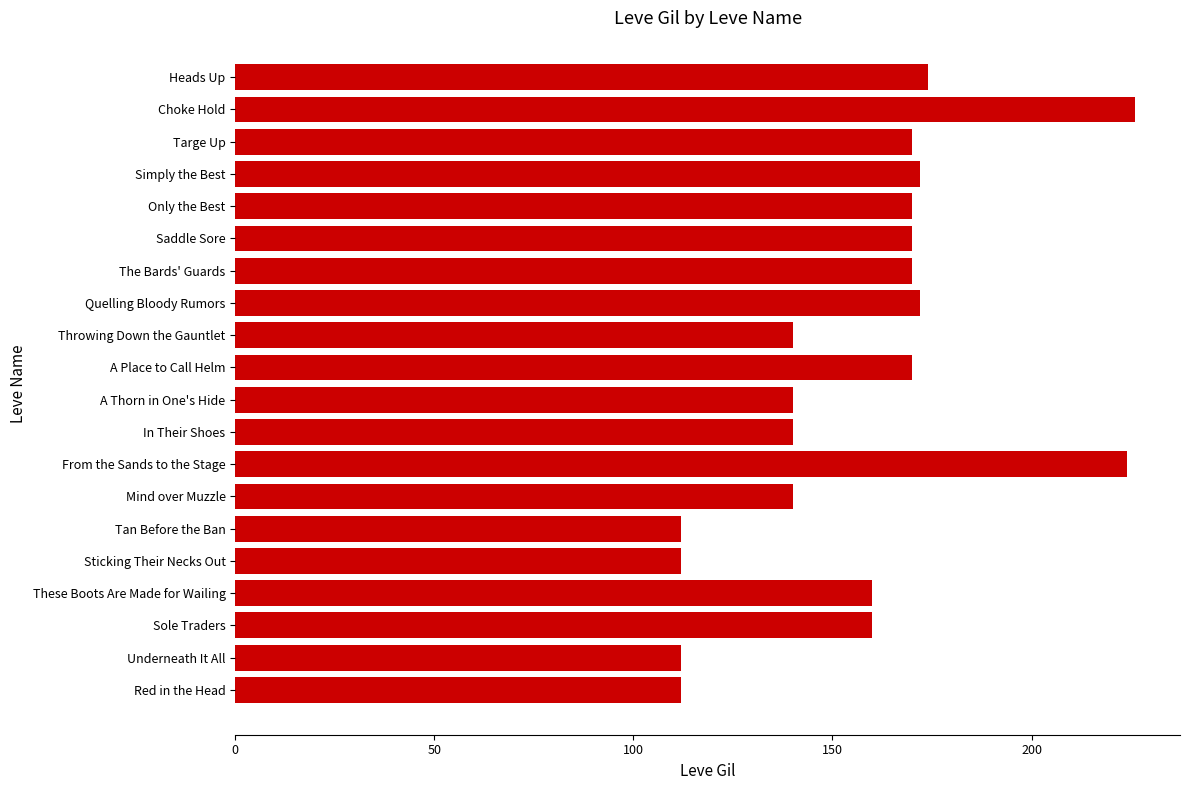

What is the greatest value displayed?

226